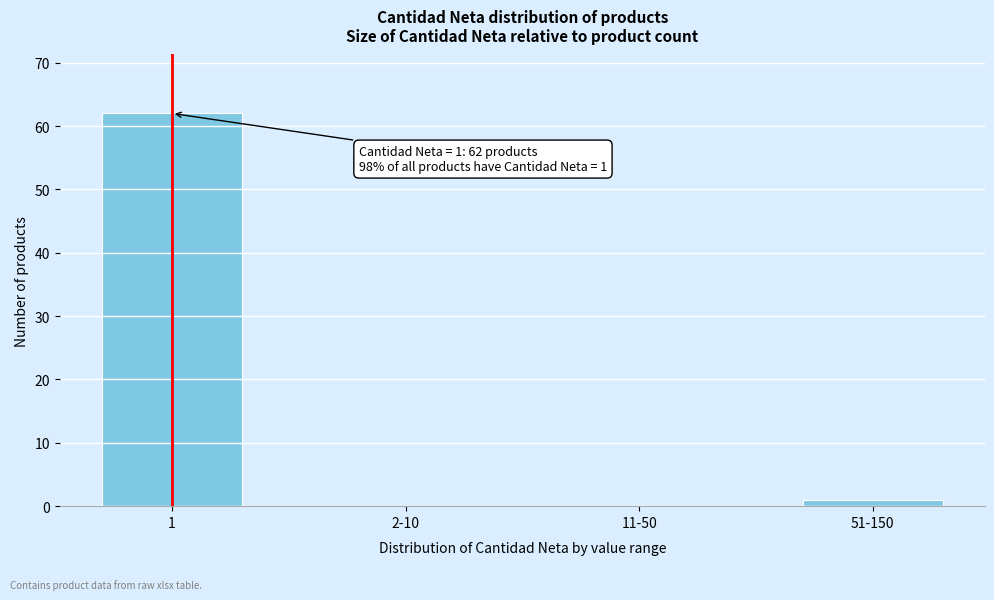

Reading left to right, what are all the values shown in this chart?

1=62	2-10=0	11-50=0	51-150=1